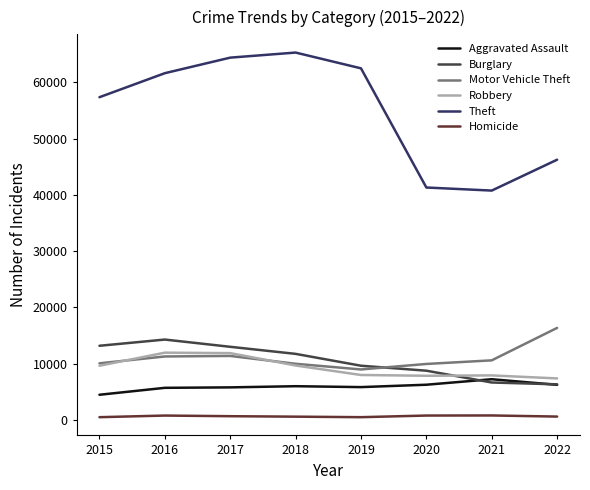

Between 2018 and 2022, which series saw the biggest shift?

Theft